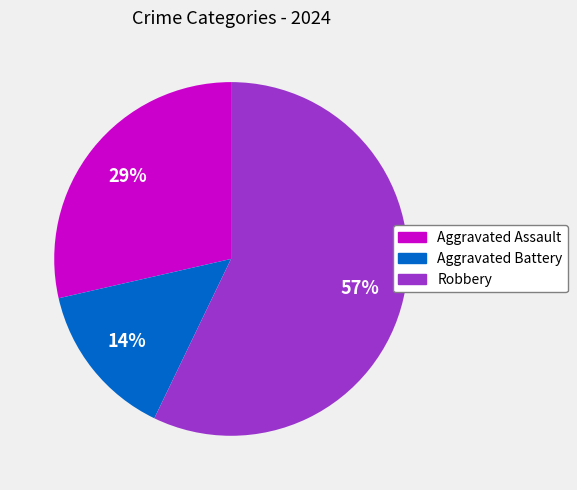

What is the largest slice in the pie chart?

Robbery